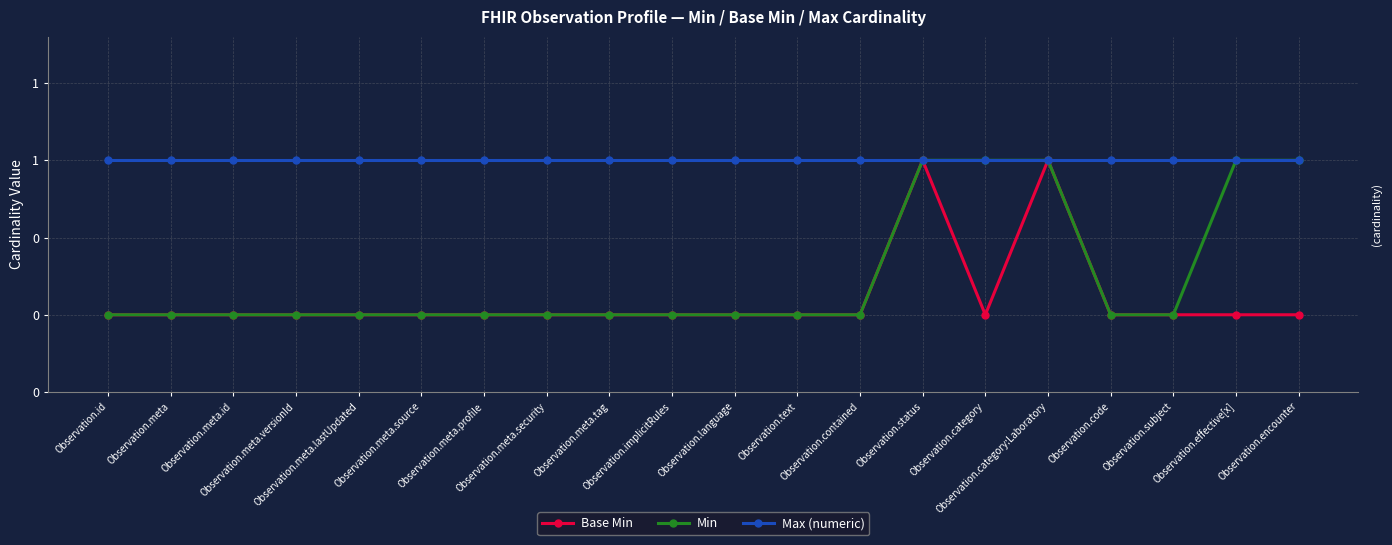

The value of Base Min at Observation.meta.profile is 0. True or false?

True